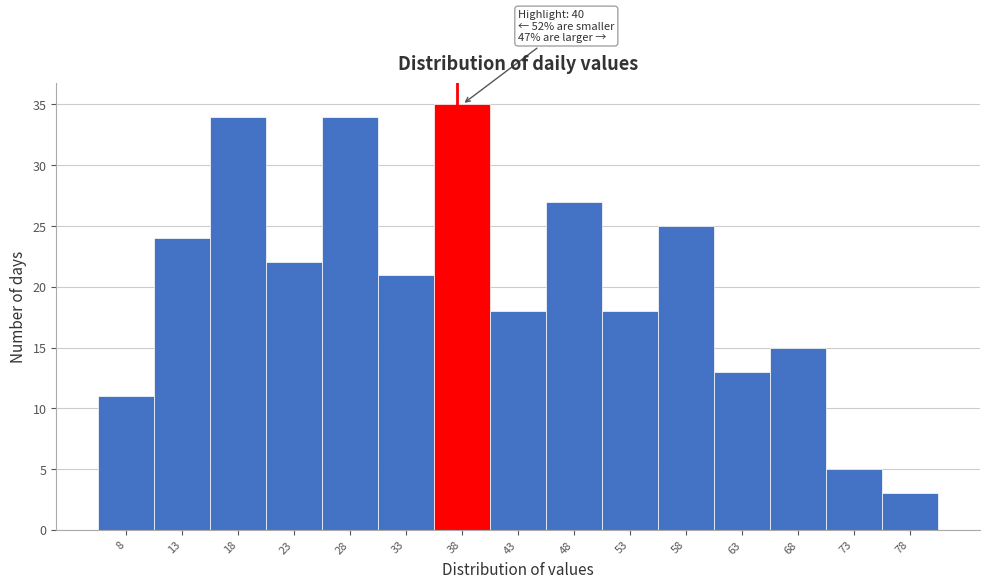

Reading left to right, extract all data points from this chart.

11	24	34	22	34	21	35	18	27	18	25	13	15	5	3